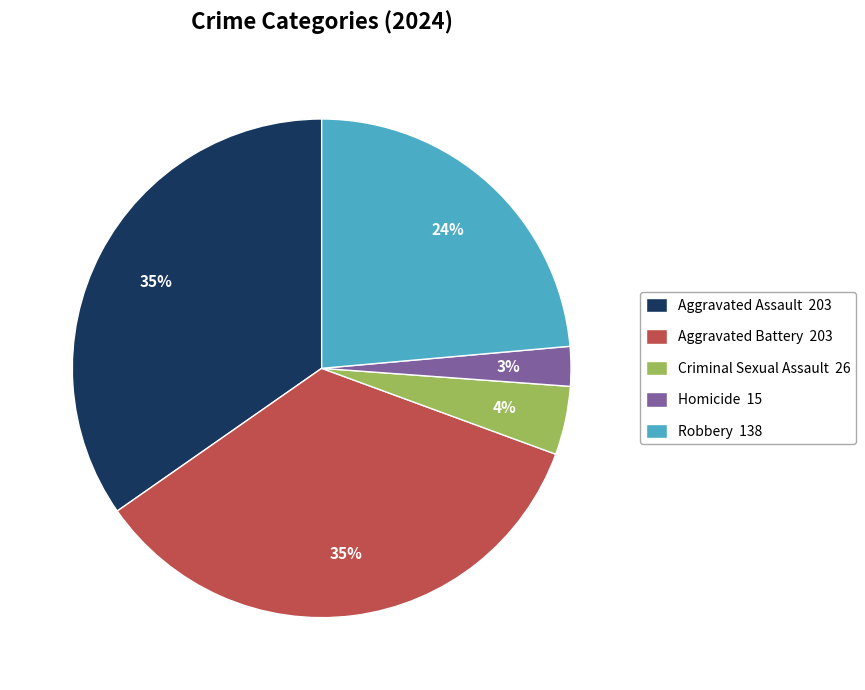

What is the ratio of the value at Criminal Sexual Assault to the value at Aggravated Assault?

0.1